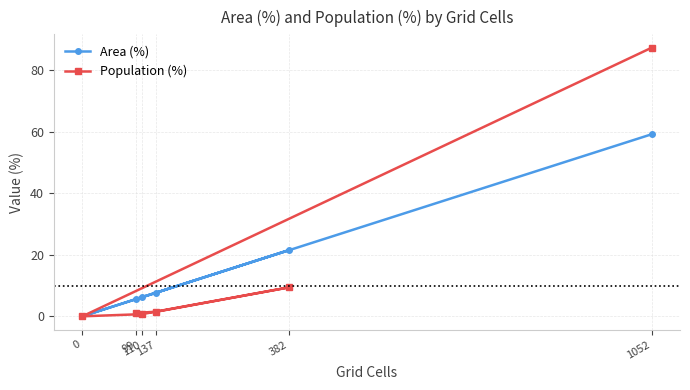

How many distinct data groups are displayed?

2